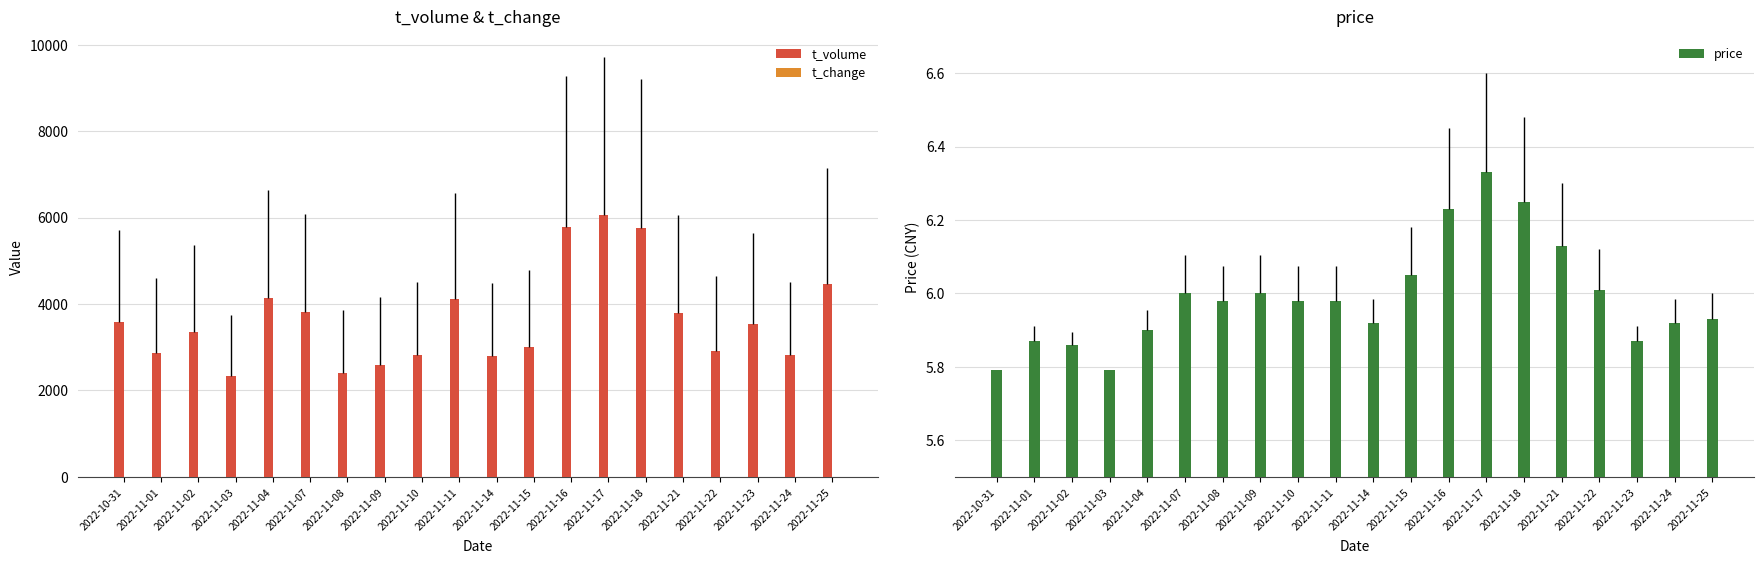

Reading right to left, list all the values displayed in this chart.

t_volume: 4470.0	2822.0	3525.0	2909.0	3781.0	5747.0	6066.0	5792.0	2994.0	2805.0	4107.0	2811.0	2597.0	2412.0	3808.0	4145.0	2342.0	3354.0	2869.0	3576.0
t_change: 2.4	1.5	1.9	1.5	2.0	2.9	3.1	3.0	1.6	1.5	2.2	1.5	1.4	1.3	2.0	2.3	1.3	1.8	1.6	2.0
price: 5.9	5.9	5.9	6.0	6.1	6.2	6.3	6.2	6.0	5.9	6.0	6.0	6.0	6.0	6.0	5.9	5.8	5.9	5.9	5.8